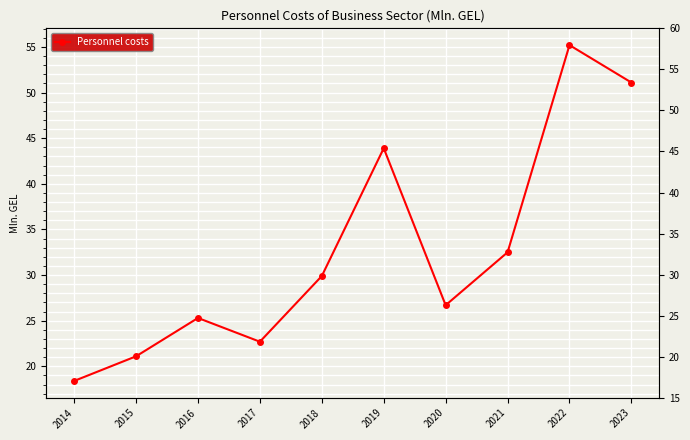

Reading left to right, transcribe all the data shown in this chart.

18.4	21.1	25.3	22.7	29.9	43.9	26.7	32.5	55.2	51.1